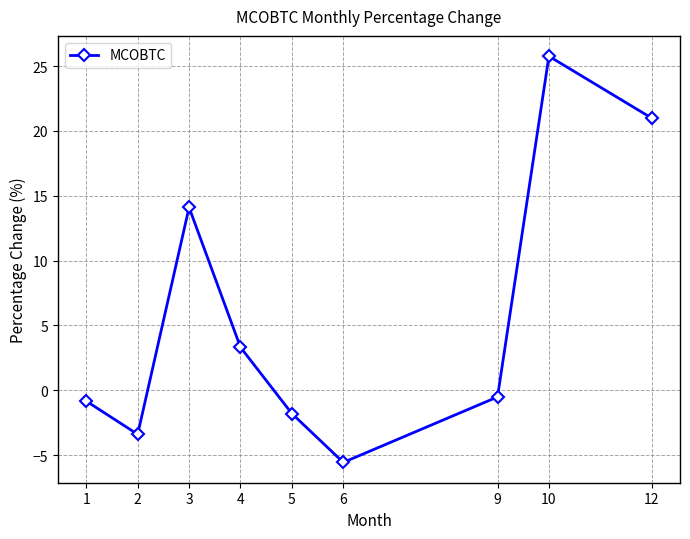

What is the value of the 9th point from the left?

21.0